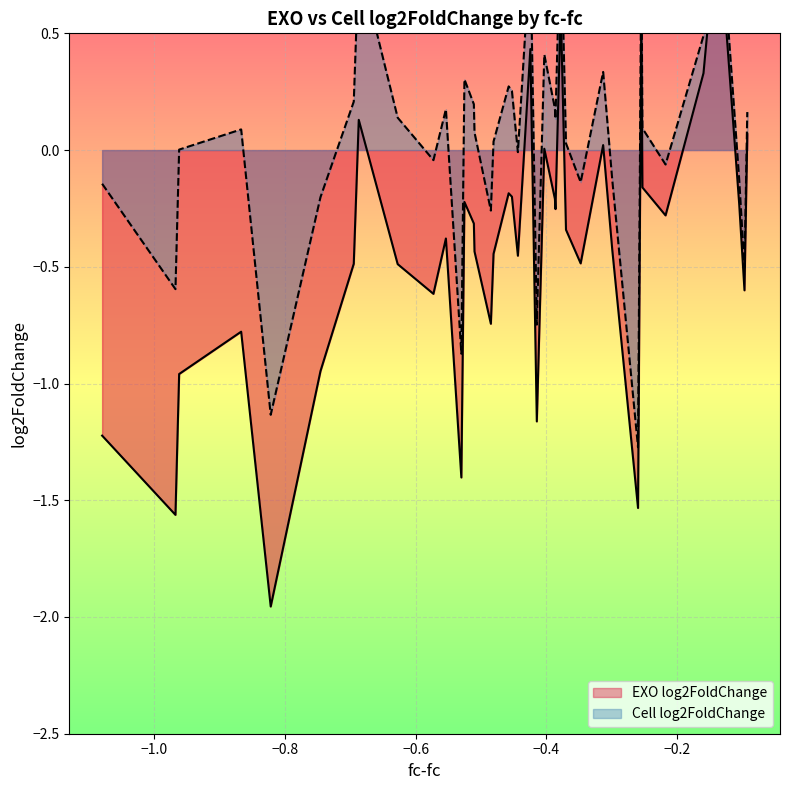

What is the sum of all Cell log2FoldChange values?

2.6